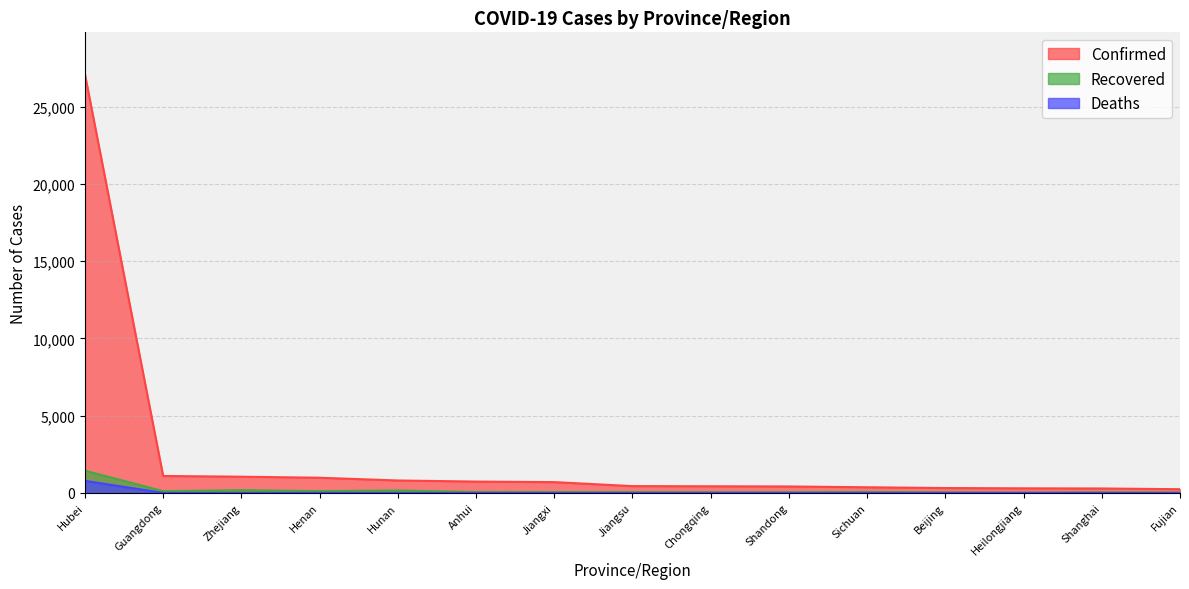

True or false: Confirmed and Deaths intersect in this chart.

False